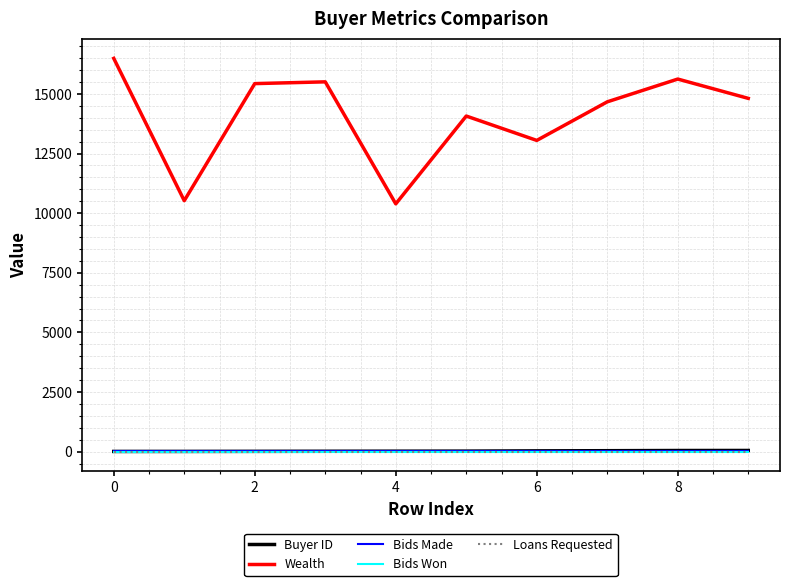

Does the chart display data point markers on the line(s)?

No